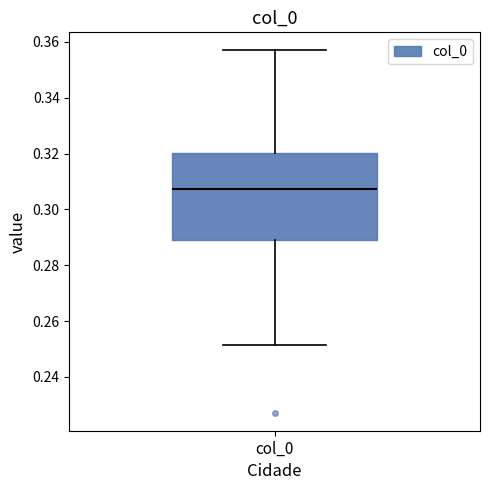

Where is the upper edge of the box for col_0 on the y-axis? The values are not printed on the chart, so give them approximately, as read against the axis.

0.320